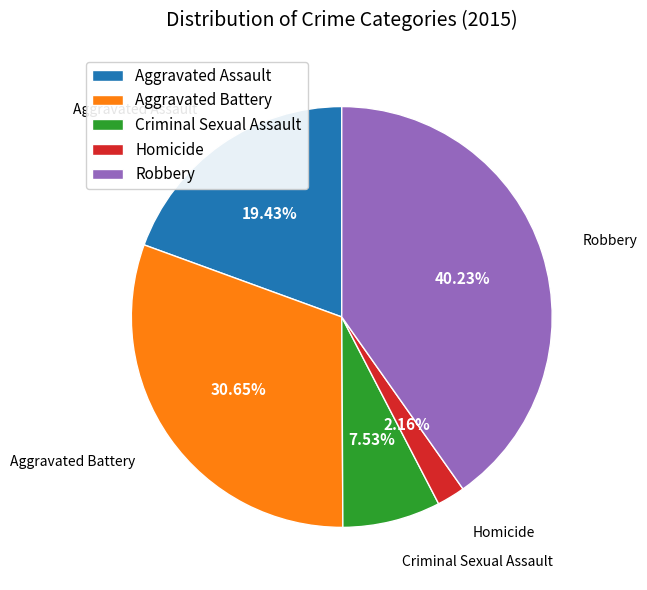

To the nearest percent, what portion does Criminal Sexual Assault represent?

8%